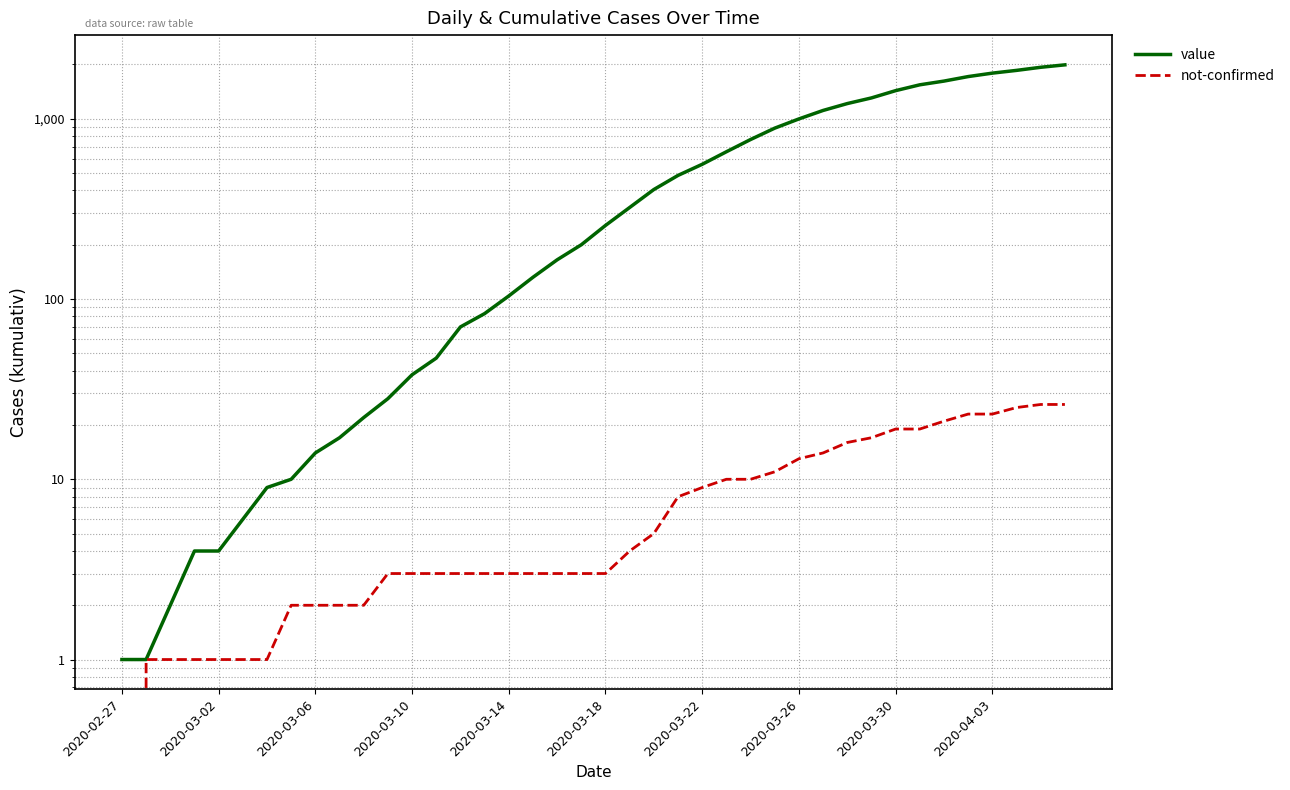

What are all the series names shown in the legend?

value, not-confirmed